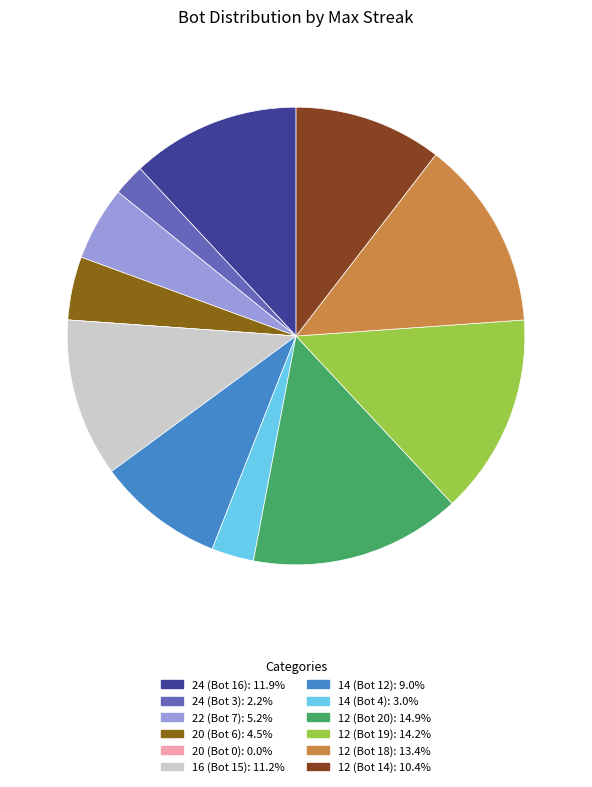

Rank the categories by value from highest to lowest.

12 (Bot 20), 12 (Bot 19), 12 (Bot 18), 24 (Bot 16), 16 (Bot 15), 12 (Bot 14), 14 (Bot 12), 22 (Bot 7), 20 (Bot 6), 14 (Bot 4), 24 (Bot 3), 20 (Bot 0)